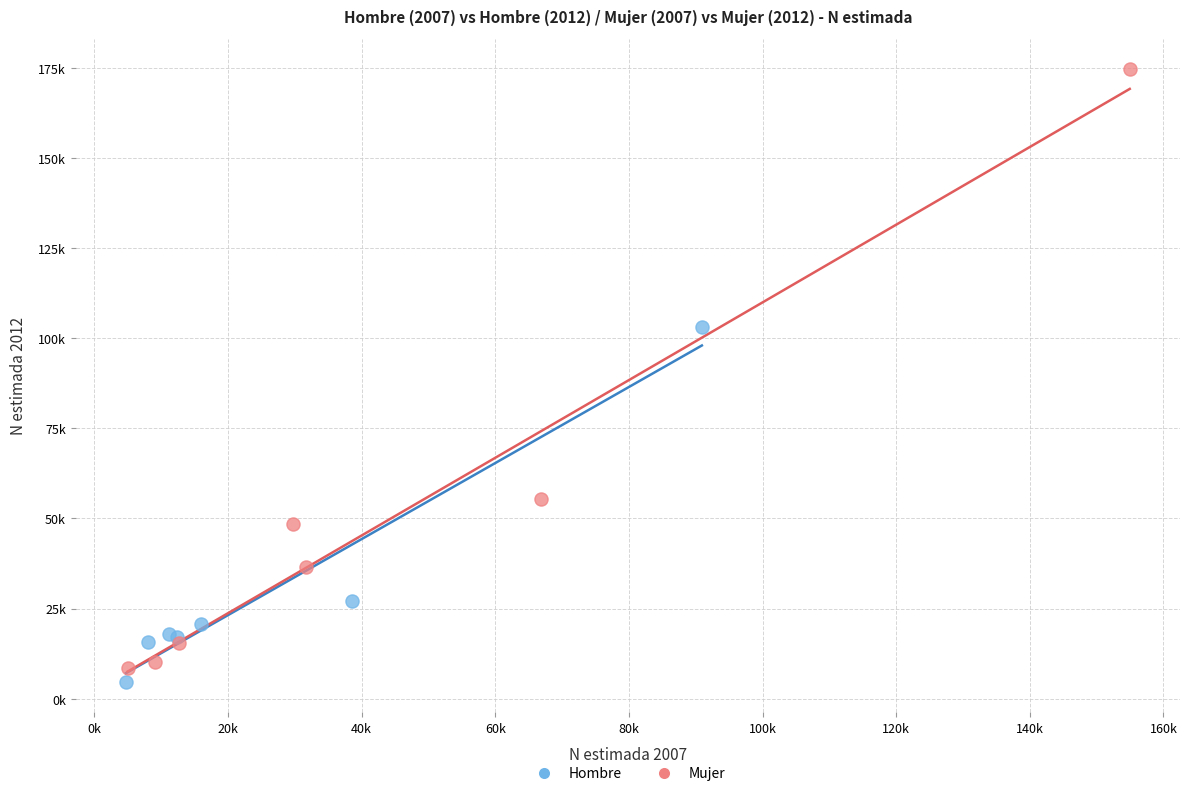

What are all the series names shown in the legend?

Hombre, Mujer